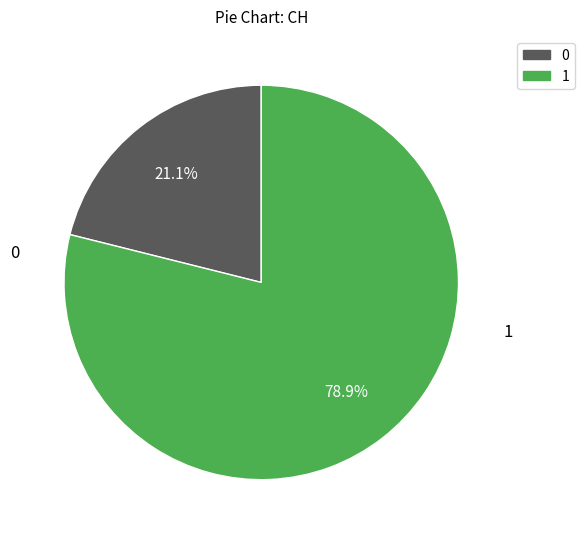

To the nearest percent, what is the difference between the largest and smallest slice percentages?

58%